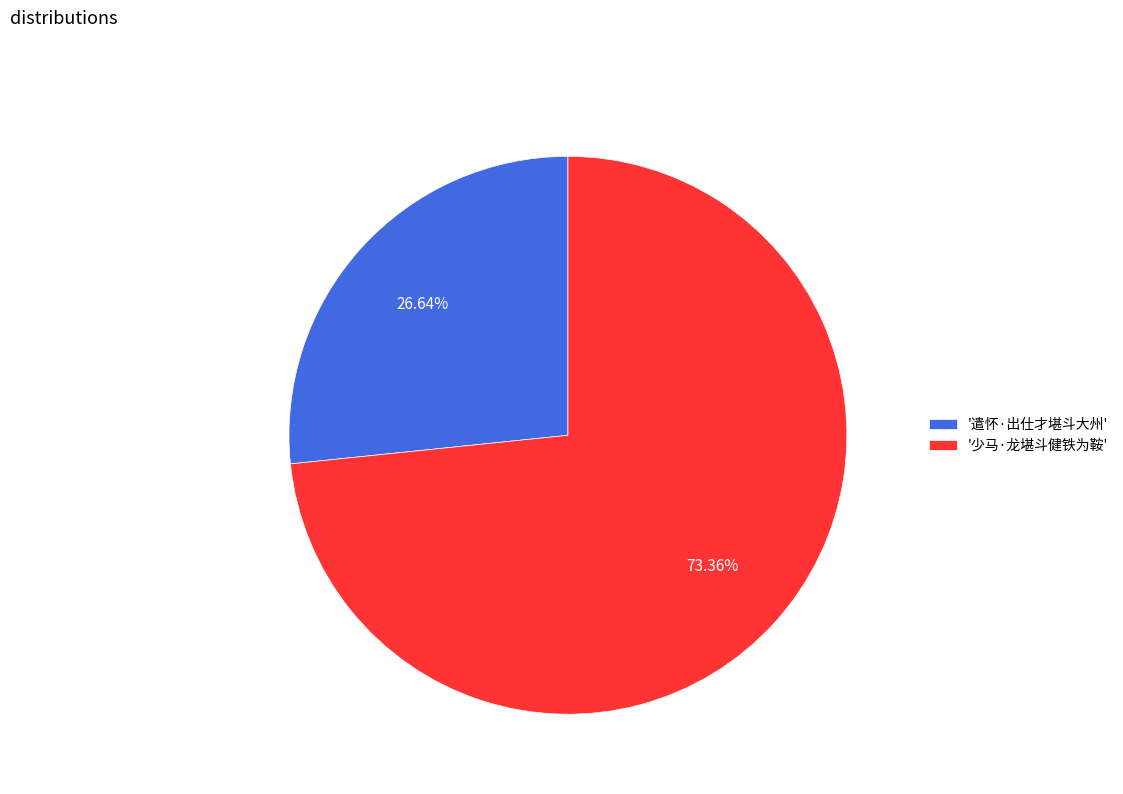

Rank the categories by value from lowest to highest.

'遣怀·出仕才堪斗大州', '少马·龙堪斗健铁为鞍'